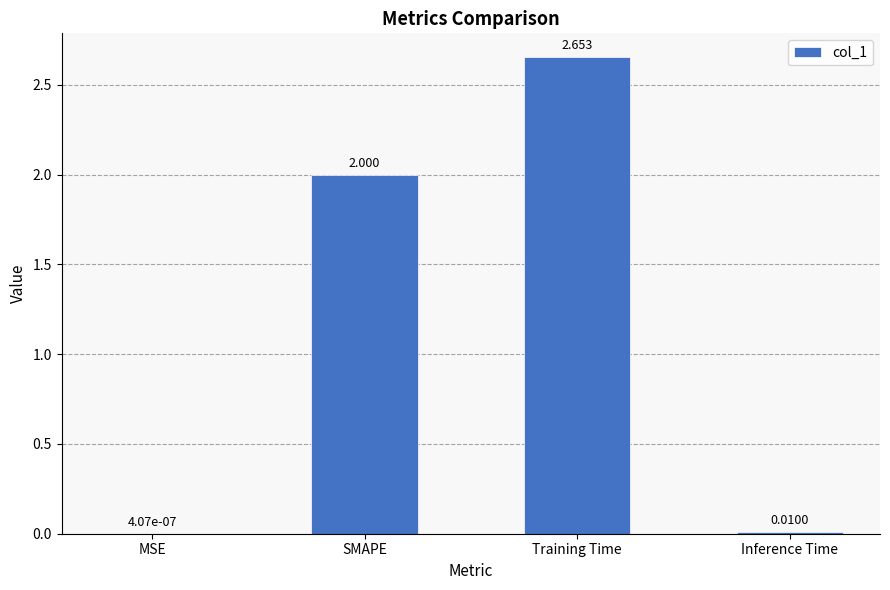

At which category does the chart reach its peak across all series?

Training Time